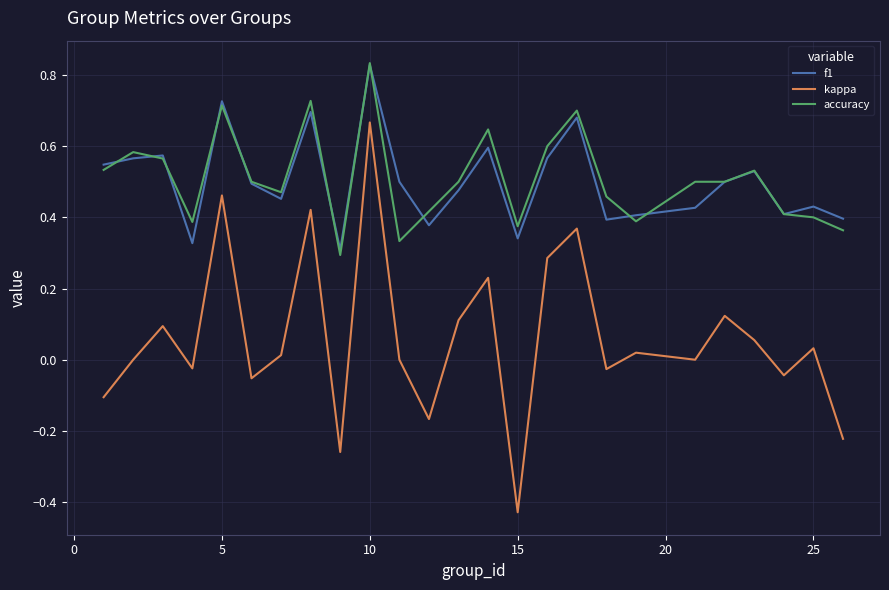

True or false: f1 and kappa intersect in this chart.

False